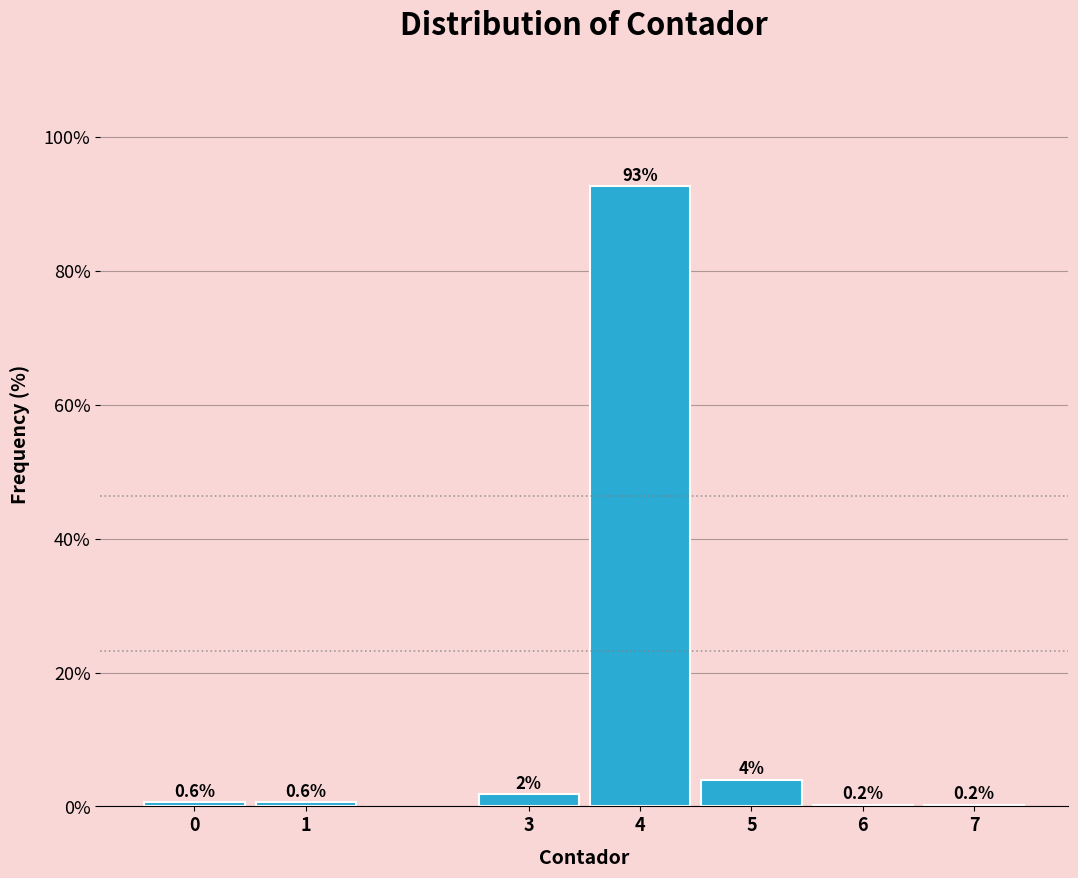

Reading right to left, extract all data points from this chart.

7=0.2	6=0.2	5=4.0	4=92.6	3=1.8	1=0.6	0=0.6